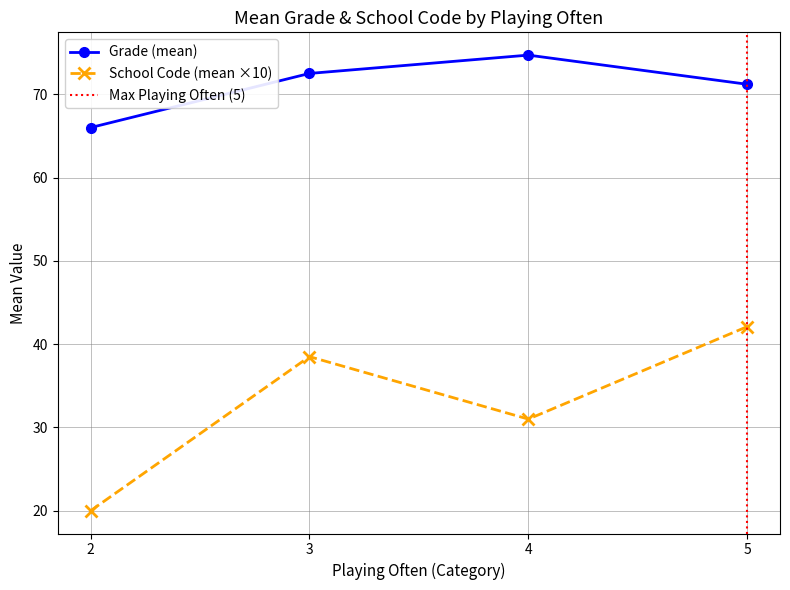

At which category does the chart reach its minimum across all series?

Playing Often=2